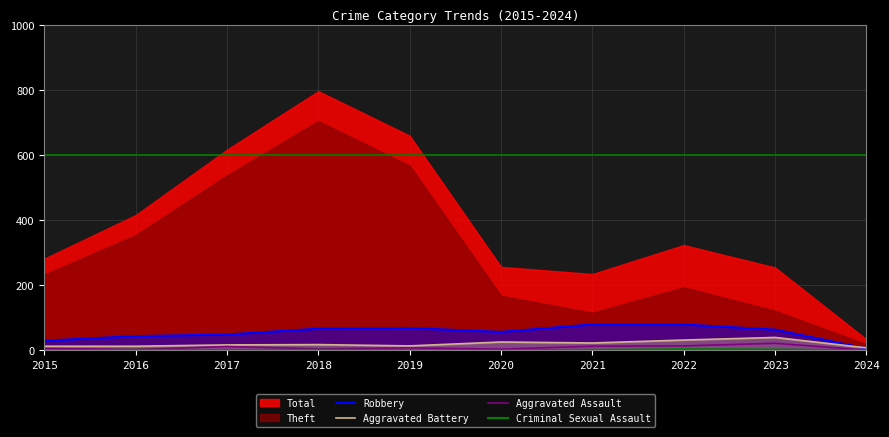

Read the Aggravated Battery value at 2017.

17